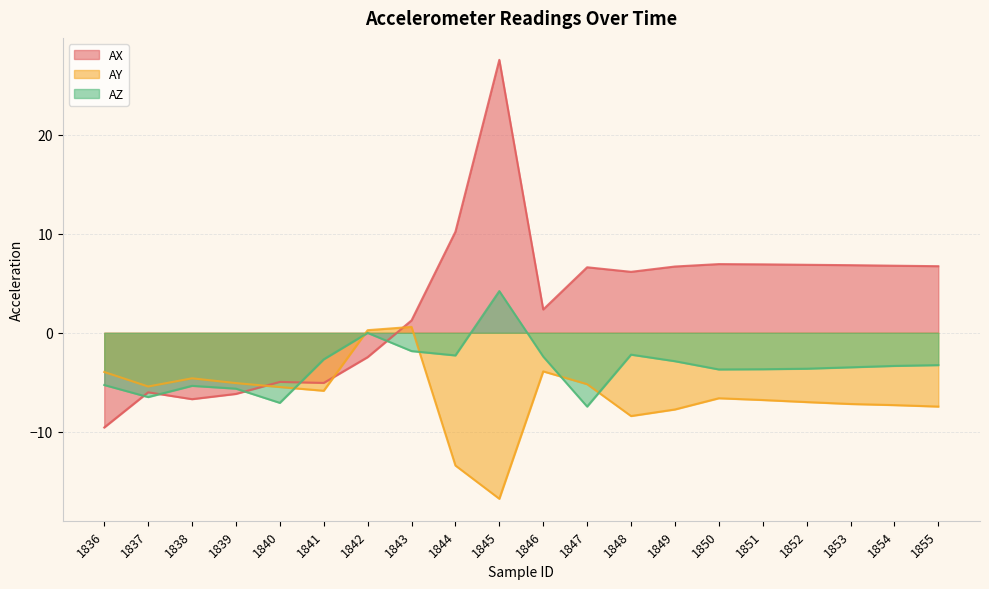

Is the value of AX at 1854 greater than the value of AY at 1851?

Yes